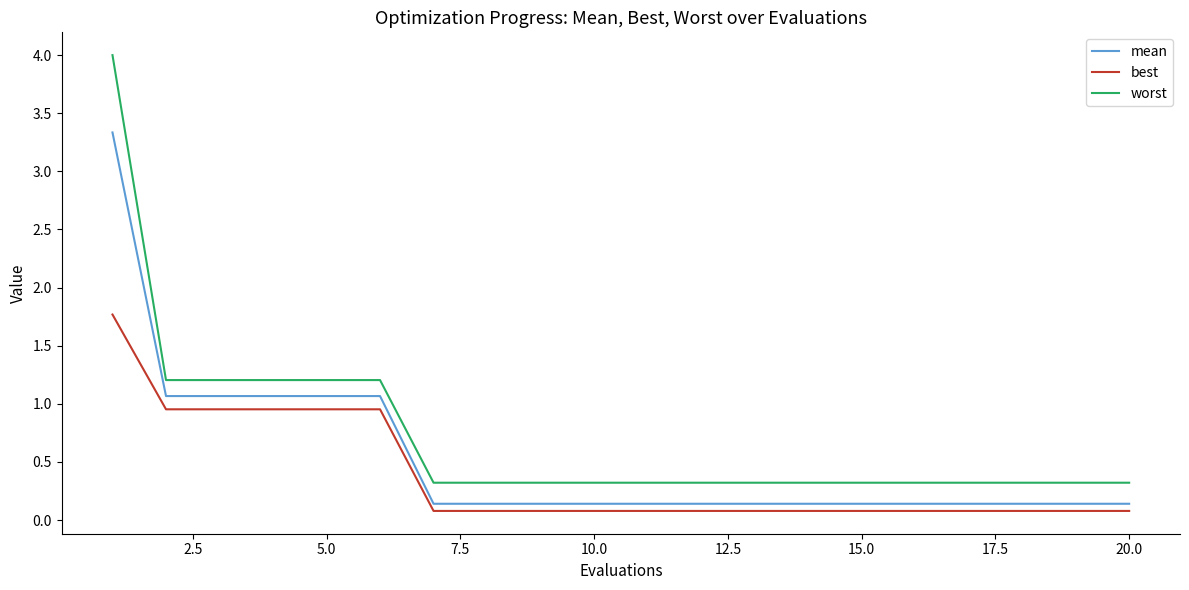

Which series has the largest range (max minus min)?

worst